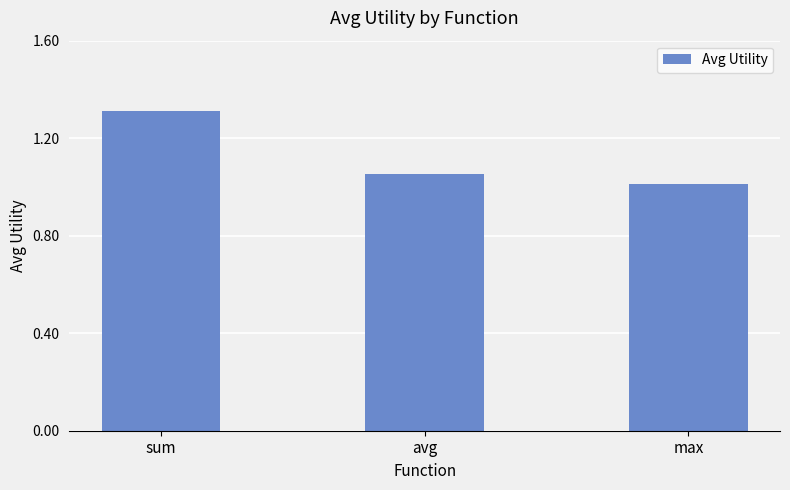

What is the label of the 3rd bar from the right?

sum